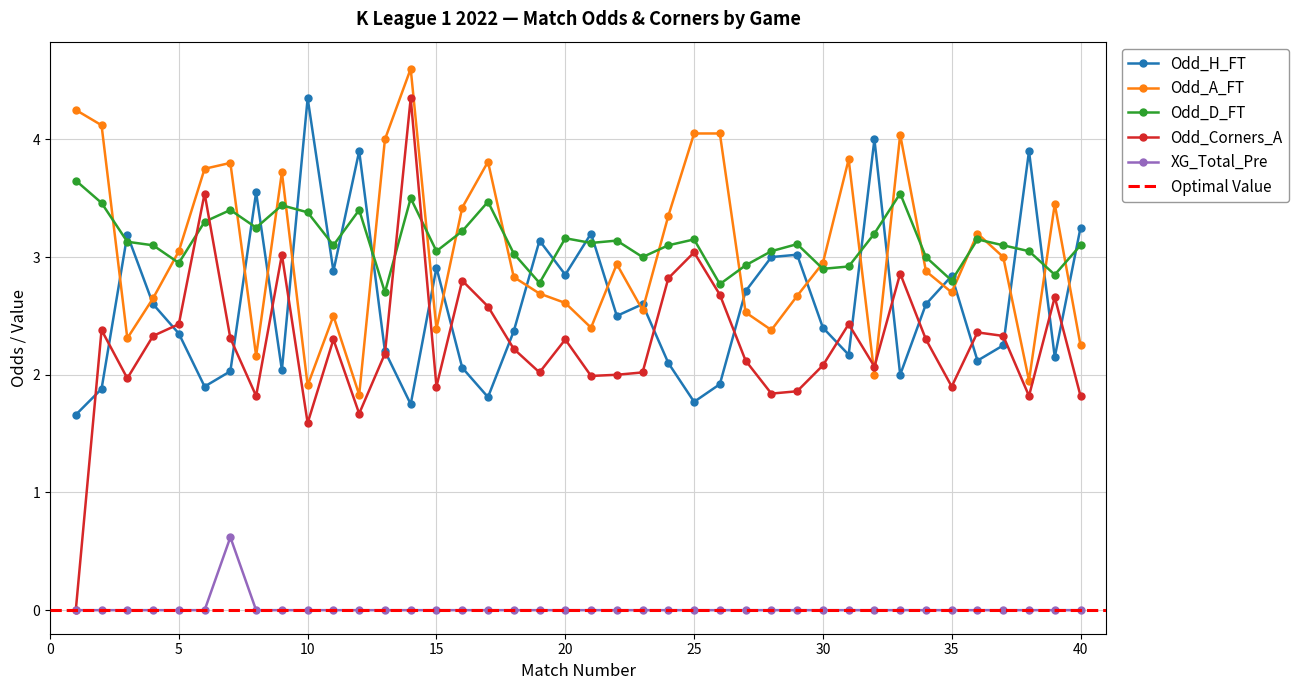

Reading right to left, what are all the values shown in this chart?

Odd_H_FT: 3.2	2.1	3.9	2.2	2.1	2.8	2.6	2.0	4.0	2.2	2.4	3.0	3.0	2.7	1.9	1.8	2.1	2.6	2.5	3.2	2.9	3.1	2.4	1.8	2.1	2.9	1.8	2.2	3.9	2.9	4.3	2.0	3.5	2.0	1.9	2.4	2.6	3.2	1.9	1.7
Odd_A_FT: 2.2	3.5	1.9	3.0	3.2	2.7	2.9	4.0	2.0	3.8	3.0	2.7	2.4	2.5	4.0	4.0	3.4	2.5	2.9	2.4	2.6	2.7	2.8	3.8	3.4	2.4	4.6	4.0	1.8	2.5	1.9	3.7	2.2	3.8	3.8	3.0	2.6	2.3	4.1	4.2
XG_Total_Pre: 0.0	0.0	0.0	0.0	0.0	0.0	0.0	0.0	0.0	0.0	0.0	0.0	0.0	0.0	0.0	0.0	0.0	0.0	0.0	0.0	0.0	0.0	0.0	0.0	0.0	0.0	0.0	0.0	0.0	0.0	0.0	0.0	0.0	0.6	0.0	0.0	0.0	0.0	0.0	0.0
Odd_Corners_A: 1.8	2.7	1.8	2.3	2.4	1.9	2.3	2.9	2.1	2.4	2.1	1.9	1.8	2.1	2.7	3.0	2.8	2.0	2.0	2.0	2.3	2.0	2.2	2.6	2.8	1.9	4.3	2.2	1.7	2.3	1.6	3.0	1.8	2.3	3.5	2.4	2.3	2.0	2.4	0.0
Odd_D_FT: 3.1	2.9	3.0	3.1	3.1	2.8	3.0	3.5	3.2	2.9	2.9	3.1	3.0	2.9	2.8	3.1	3.1	3.0	3.1	3.1	3.2	2.8	3.0	3.5	3.2	3.0	3.5	2.7	3.4	3.1	3.4	3.4	3.2	3.4	3.3	3.0	3.1	3.1	3.5	3.6